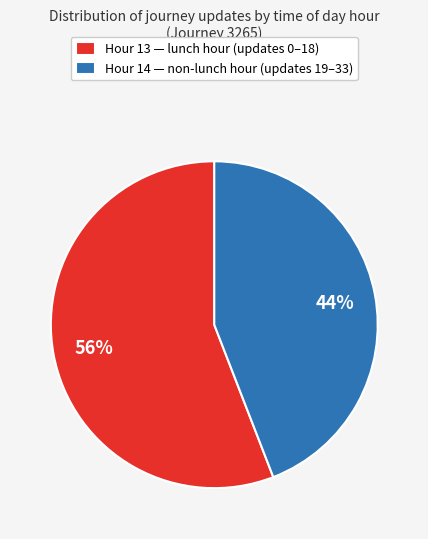

To the nearest percent, what is the combined percentage of Hour 13 — lunch hour (updates 0–18) and Hour 14 — non-lunch hour (updates 19–33)?

100%